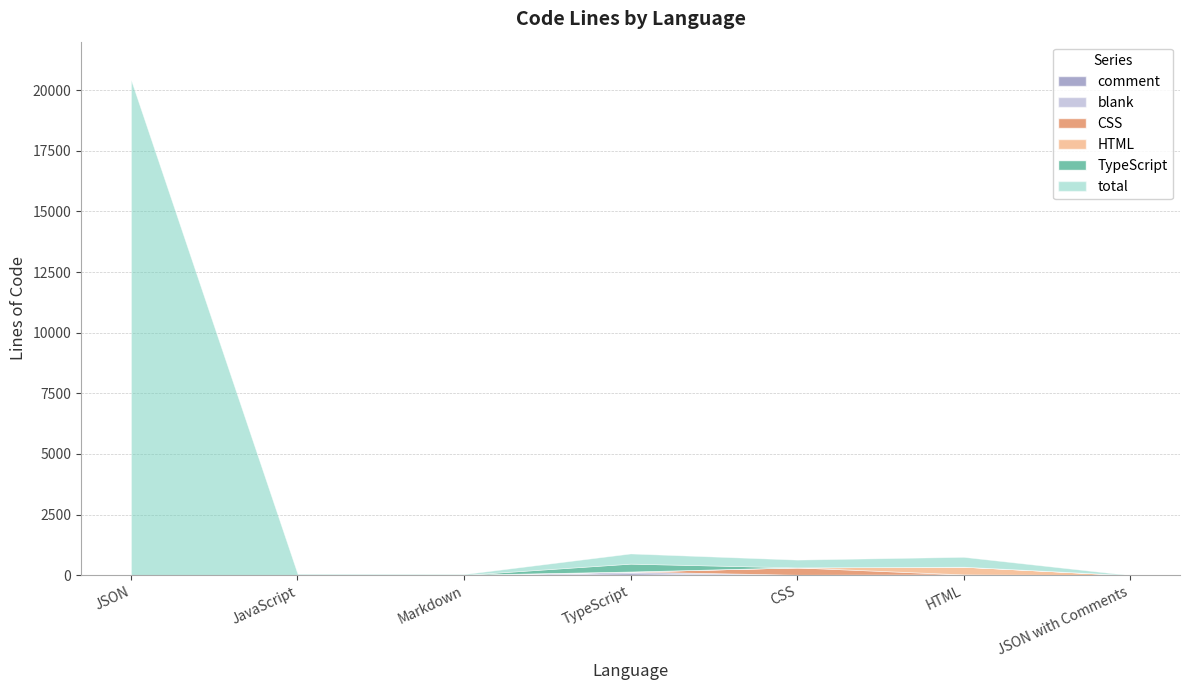

Does the chart have visible grid lines?

Yes